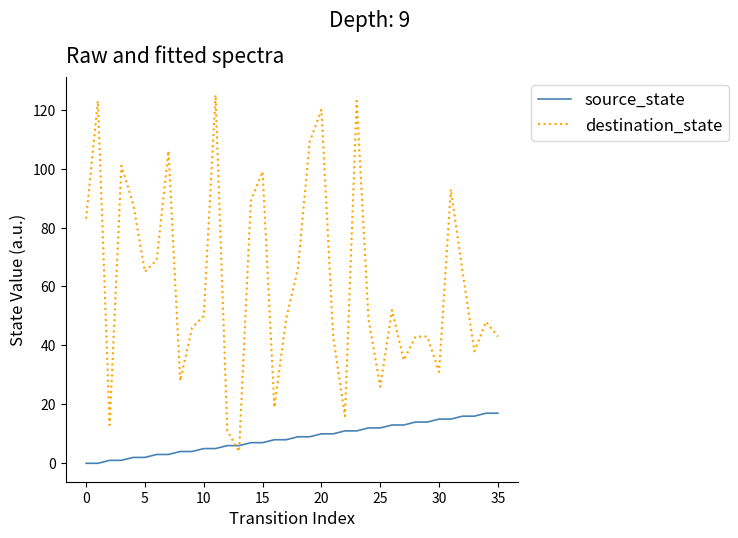

What is the minimum value for destination_state?

4